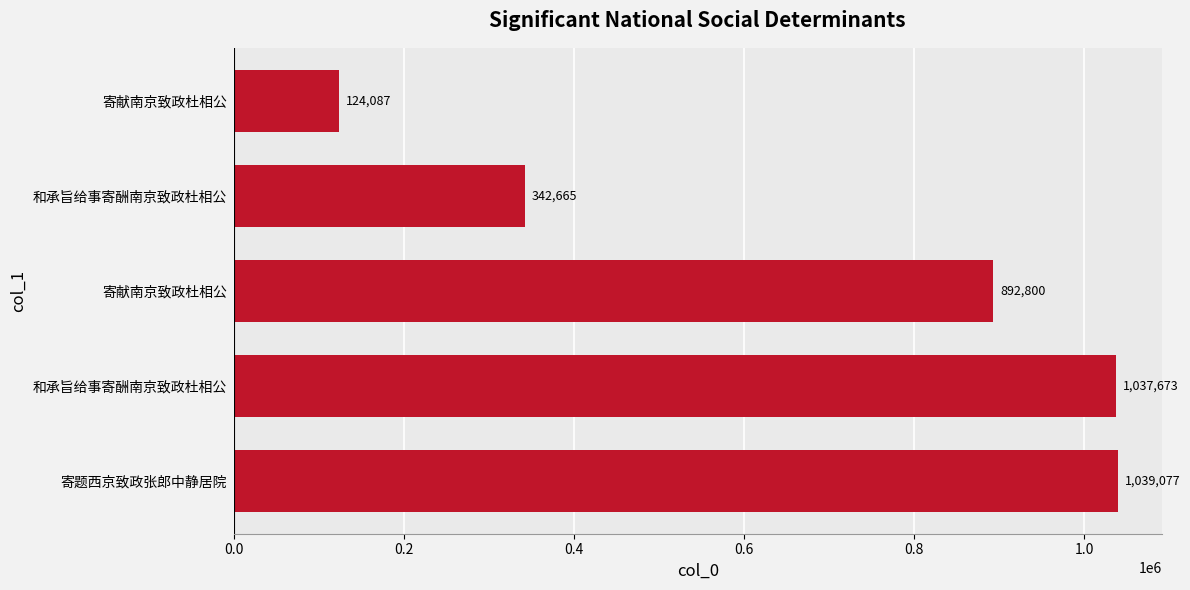

How many data points does each series have?

5